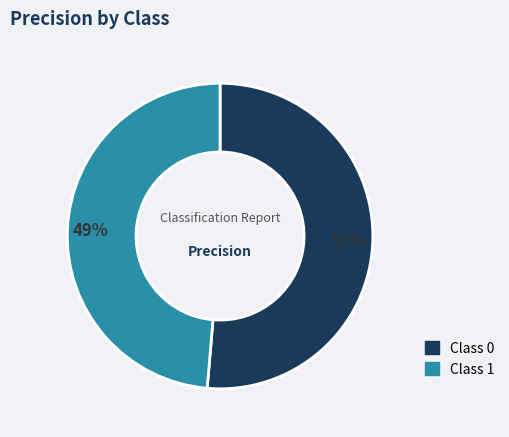

To the nearest percent, what is the average slice percentage?

50%